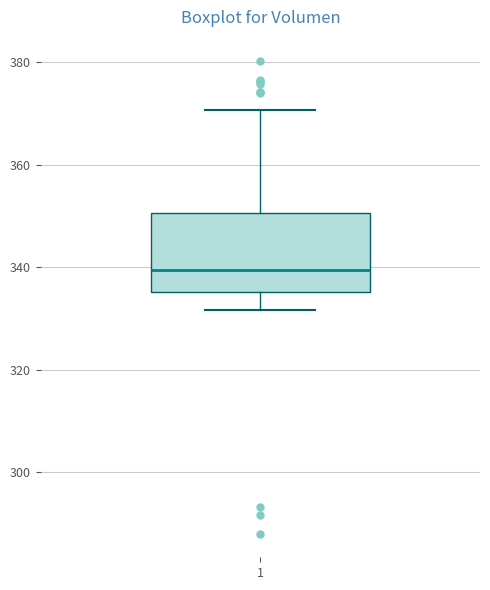

Where does the upper whisker of the box at x = 1 end on the y-axis? The values are not printed on the chart, so give them approximately, as read against the axis.

370